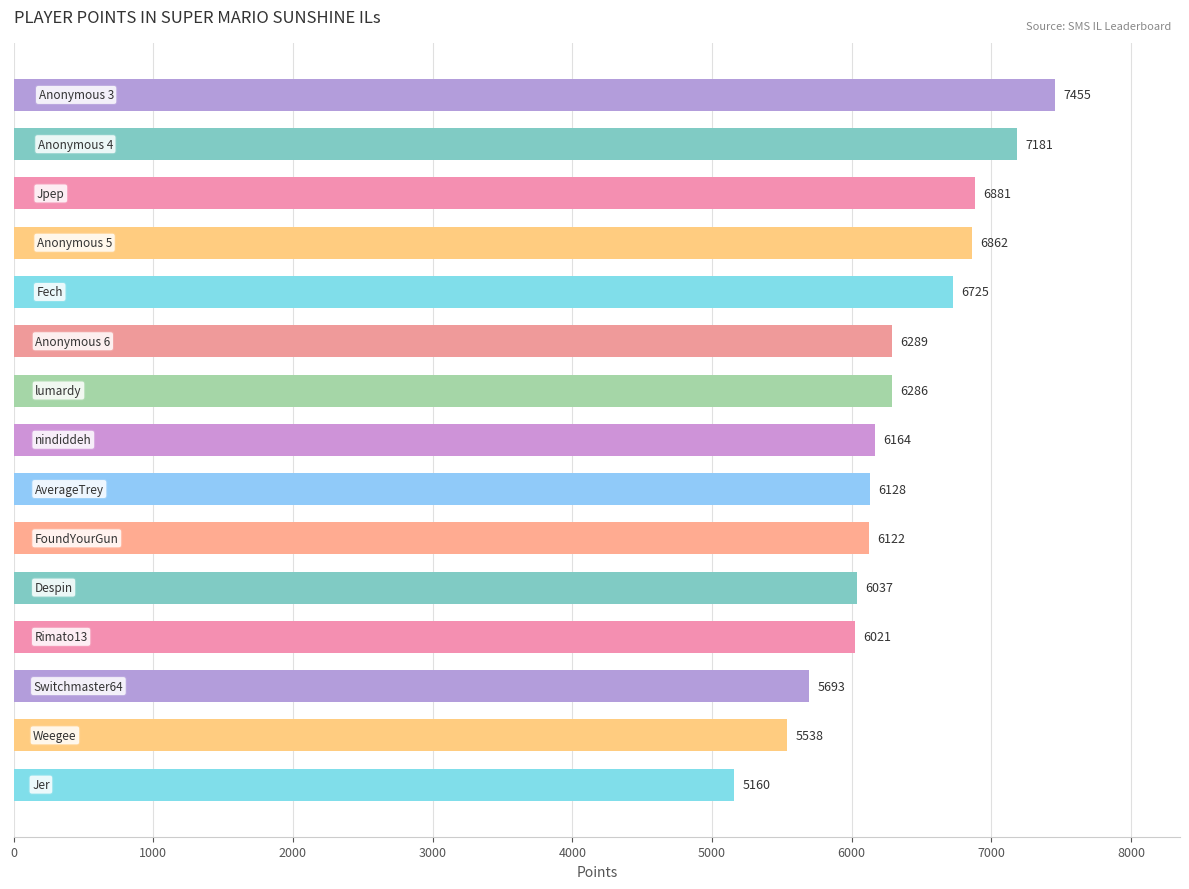

Does the chart contain stacked bars?

No